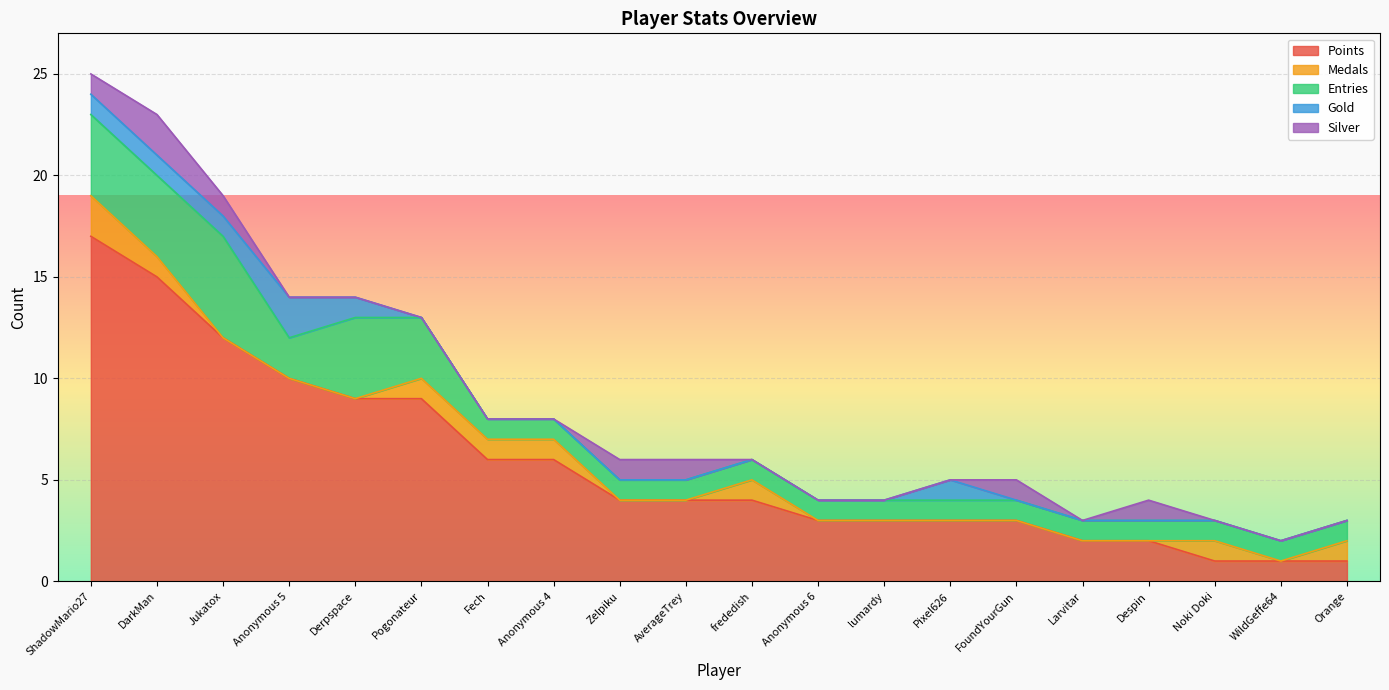

Reading left to right, list all the values displayed in this chart.

Points: 17	15	12	10	9	9	6	6	4	4	4	3	3	3	3	2	2	1	1	1
Medals: 2	1	0	0	0	1	1	1	0	0	1	0	0	0	0	0	0	1	0	1
Entries: 4	4	5	2	4	3	1	1	1	1	1	1	1	1	1	1	1	1	1	1
Gold: 1	1	1	2	1	0	0	0	0	0	0	0	0	1	0	0	0	0	0	0
Silver: 1	2	1	0	0	0	0	0	1	1	0	0	0	0	1	0	1	0	0	0